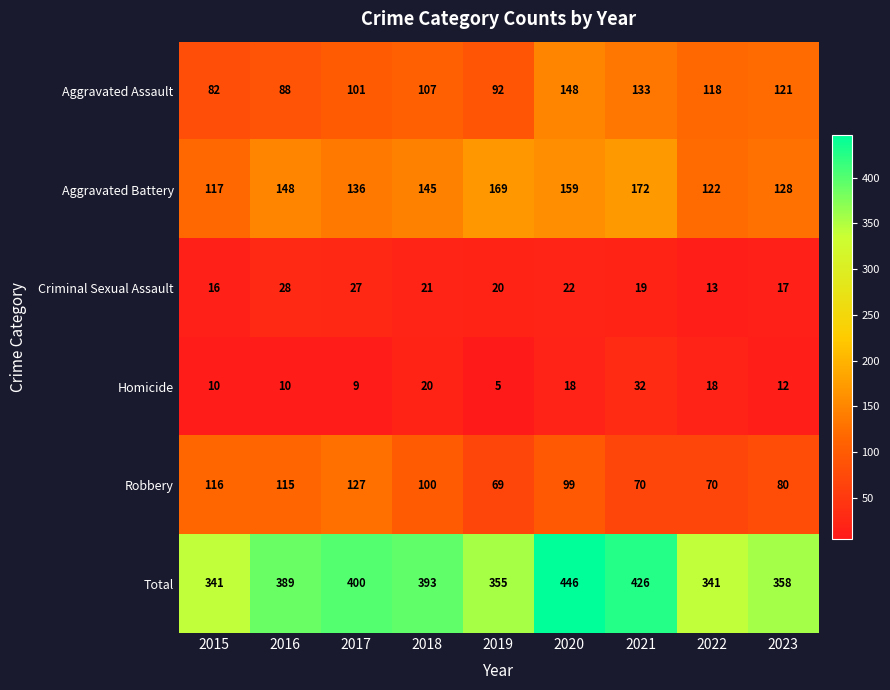

Where does the Homicide series first go above 12?

2018